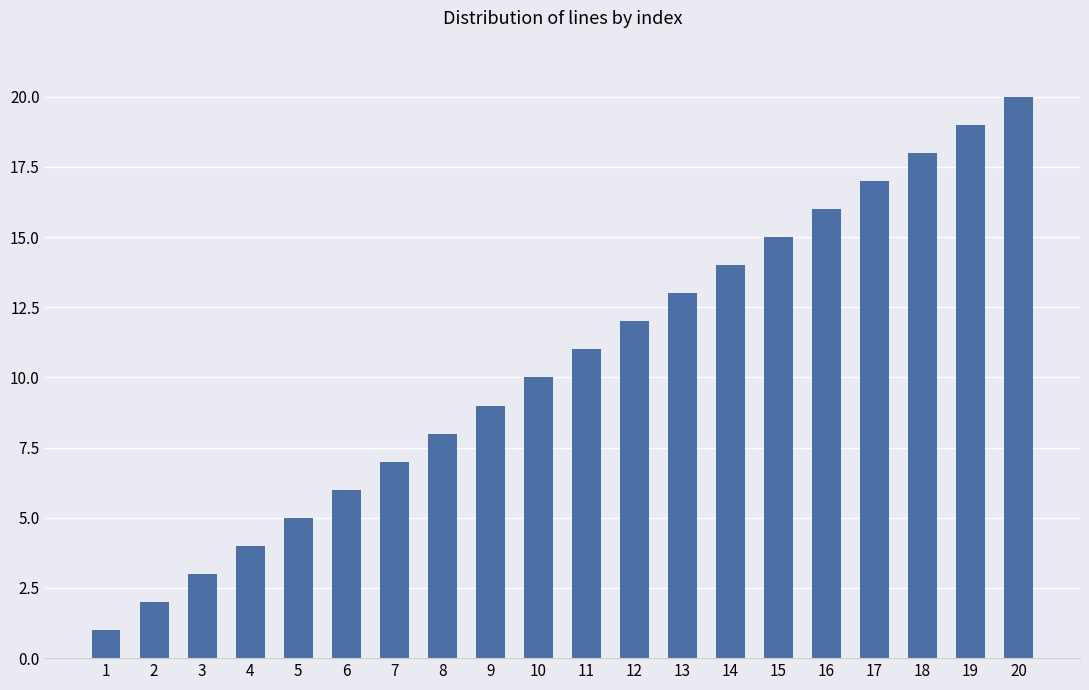

How many series are shown in this chart?

1